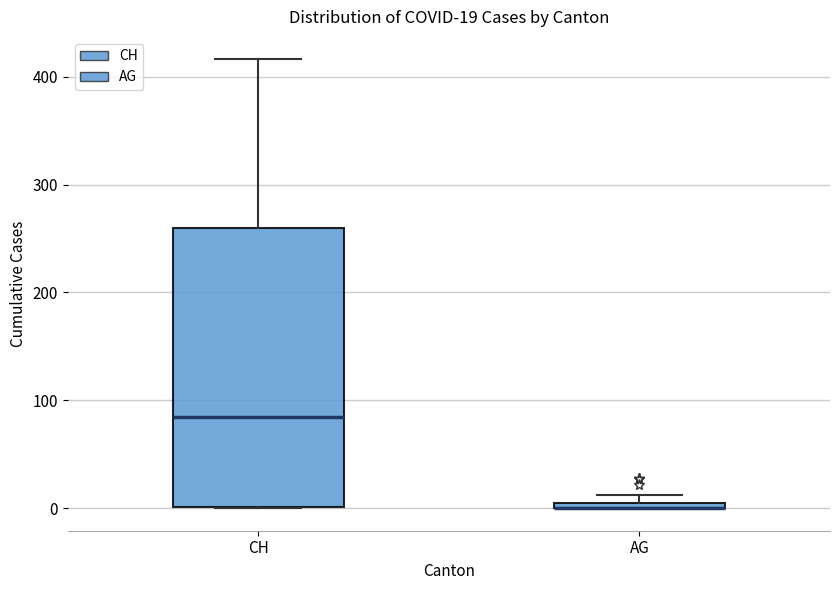

Which box is the tallest, from its lower edge to its upper edge?

CH